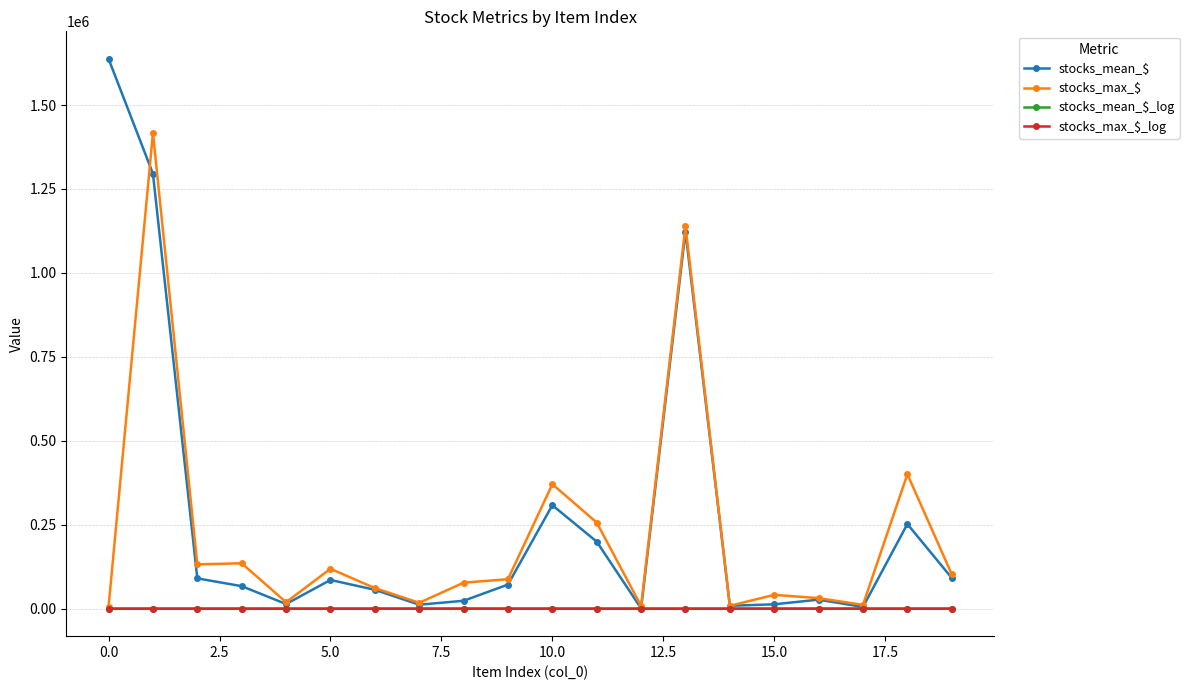

Which series has the largest range (max minus min)?

stocks_mean_$